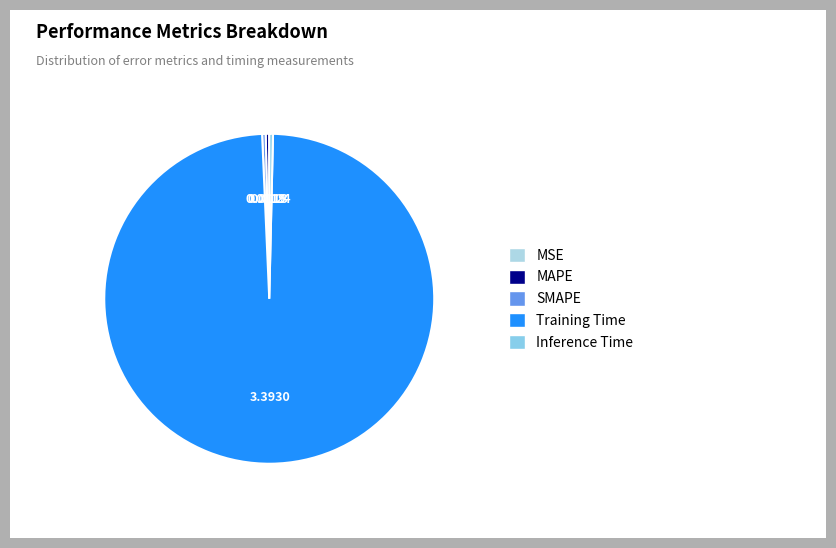

How many segments does this pie chart have?

5